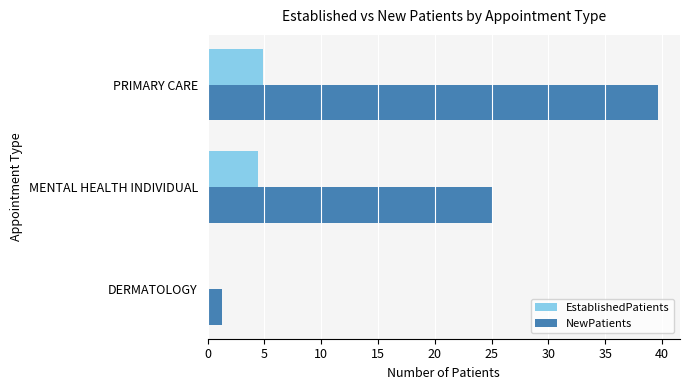

What is the maximum value for EstablishedPatients?

4.9